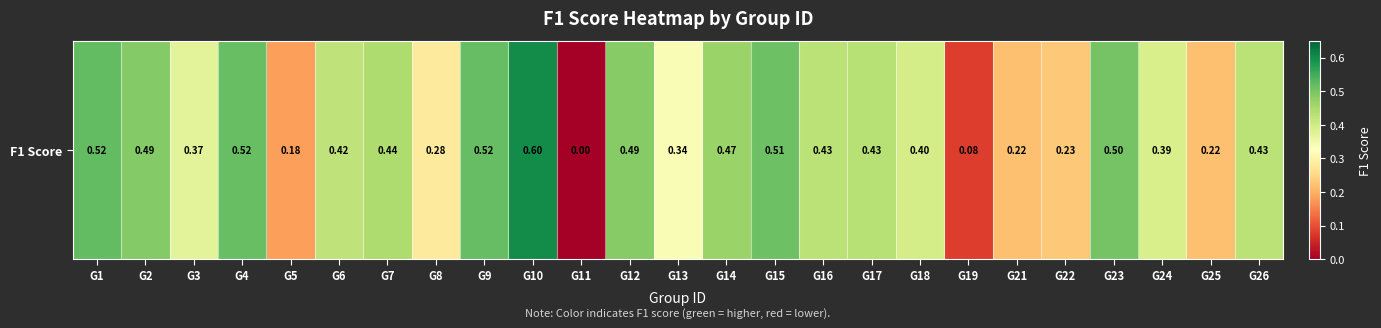

Reading right to left, transcribe all the data shown in this chart.

0.4	0.2	0.4	0.5	0.2	0.2	0.1	0.4	0.4	0.4	0.5	0.5	0.3	0.5	0.0	0.6	0.5	0.3	0.4	0.4	0.2	0.5	0.4	0.5	0.5